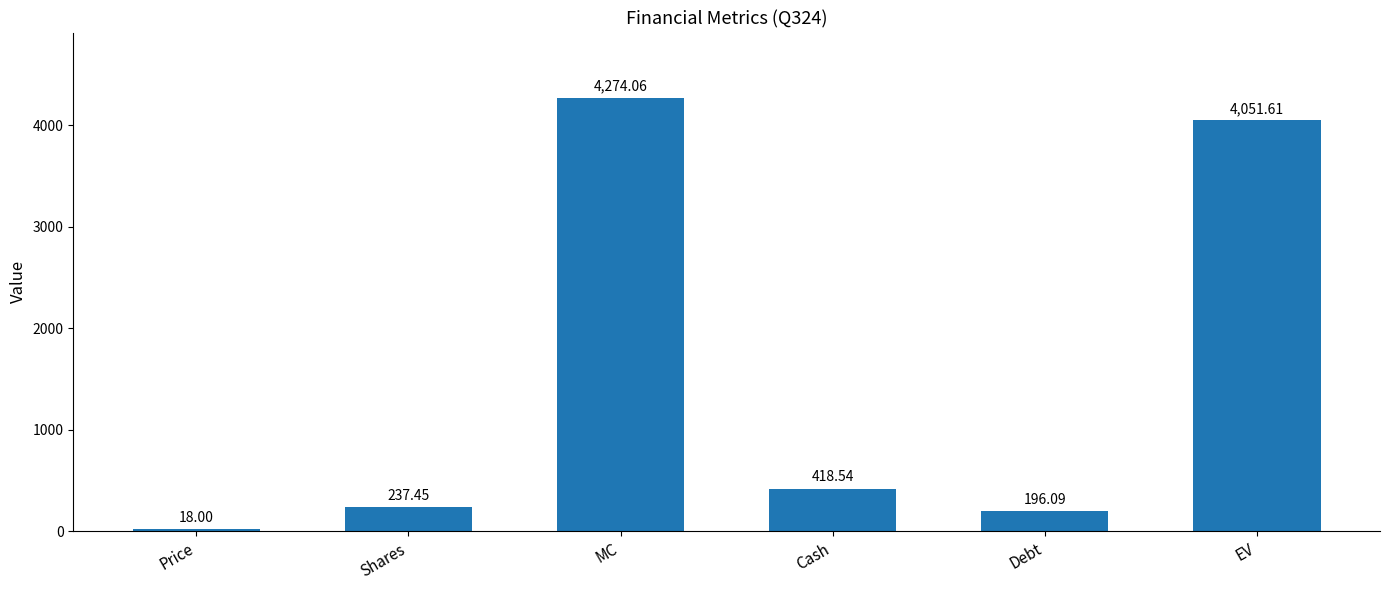

What is the label of the 4th bar from the left?

Cash